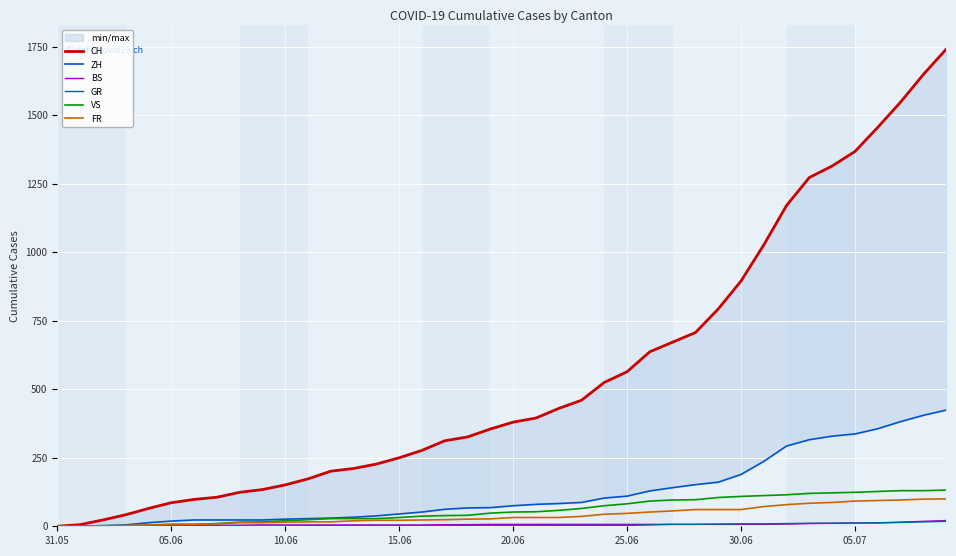

What is the sum of all ZH values?

4969